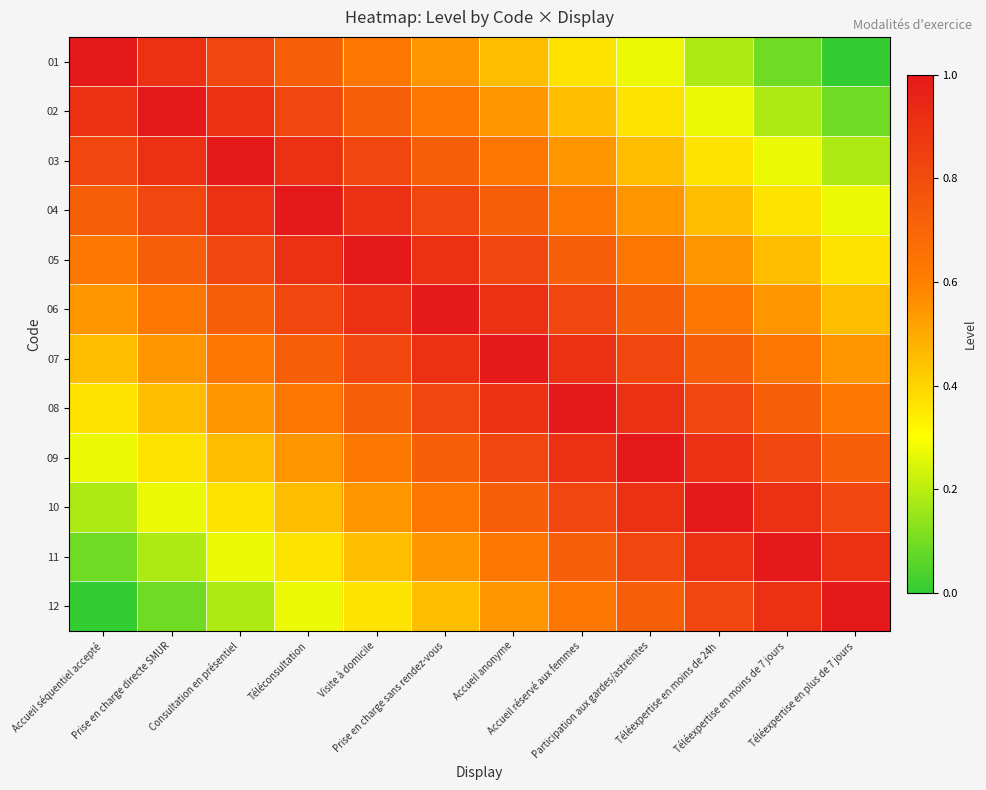

Reading left to right, extract all data points from this chart.

01: Accueil séquentiel accepté=1.0	Prise en charge directe SMUR=0.9	Consultation en présentiel=0.8	Téléconsultation=0.7	Visite à domicile=0.6	Prise en charge sans rendez-vous=0.5	Accueil anonyme=0.5	Accueil réservé aux femmes=0.4	Participation aux gardes/astreintes=0.3	Téléexpertise en moins de 24h=0.2	Téléexpertise en moins de 7 jours=0.1	Téléexpertise en plus de 7 jours=0.0
02: Accueil séquentiel accepté=0.9	Prise en charge directe SMUR=1.0	Consultation en présentiel=0.9	Téléconsultation=0.8	Visite à domicile=0.7	Prise en charge sans rendez-vous=0.6	Accueil anonyme=0.5	Accueil réservé aux femmes=0.5	Participation aux gardes/astreintes=0.4	Téléexpertise en moins de 24h=0.3	Téléexpertise en moins de 7 jours=0.2	Téléexpertise en plus de 7 jours=0.1
03: Accueil séquentiel accepté=0.8	Prise en charge directe SMUR=0.9	Consultation en présentiel=1.0	Téléconsultation=0.9	Visite à domicile=0.8	Prise en charge sans rendez-vous=0.7	Accueil anonyme=0.6	Accueil réservé aux femmes=0.5	Participation aux gardes/astreintes=0.5	Téléexpertise en moins de 24h=0.4	Téléexpertise en moins de 7 jours=0.3	Téléexpertise en plus de 7 jours=0.2
04: Accueil séquentiel accepté=0.7	Prise en charge directe SMUR=0.8	Consultation en présentiel=0.9	Téléconsultation=1.0	Visite à domicile=0.9	Prise en charge sans rendez-vous=0.8	Accueil anonyme=0.7	Accueil réservé aux femmes=0.6	Participation aux gardes/astreintes=0.5	Téléexpertise en moins de 24h=0.5	Téléexpertise en moins de 7 jours=0.4	Téléexpertise en plus de 7 jours=0.3
05: Accueil séquentiel accepté=0.6	Prise en charge directe SMUR=0.7	Consultation en présentiel=0.8	Téléconsultation=0.9	Visite à domicile=1.0	Prise en charge sans rendez-vous=0.9	Accueil anonyme=0.8	Accueil réservé aux femmes=0.7	Participation aux gardes/astreintes=0.6	Téléexpertise en moins de 24h=0.5	Téléexpertise en moins de 7 jours=0.5	Téléexpertise en plus de 7 jours=0.4
06: Accueil séquentiel accepté=0.5	Prise en charge directe SMUR=0.6	Consultation en présentiel=0.7	Téléconsultation=0.8	Visite à domicile=0.9	Prise en charge sans rendez-vous=1.0	Accueil anonyme=0.9	Accueil réservé aux femmes=0.8	Participation aux gardes/astreintes=0.7	Téléexpertise en moins de 24h=0.6	Téléexpertise en moins de 7 jours=0.5	Téléexpertise en plus de 7 jours=0.5
07: Accueil séquentiel accepté=0.5	Prise en charge directe SMUR=0.5	Consultation en présentiel=0.6	Téléconsultation=0.7	Visite à domicile=0.8	Prise en charge sans rendez-vous=0.9	Accueil anonyme=1.0	Accueil réservé aux femmes=0.9	Participation aux gardes/astreintes=0.8	Téléexpertise en moins de 24h=0.7	Téléexpertise en moins de 7 jours=0.6	Téléexpertise en plus de 7 jours=0.5
08: Accueil séquentiel accepté=0.4	Prise en charge directe SMUR=0.5	Consultation en présentiel=0.5	Téléconsultation=0.6	Visite à domicile=0.7	Prise en charge sans rendez-vous=0.8	Accueil anonyme=0.9	Accueil réservé aux femmes=1.0	Participation aux gardes/astreintes=0.9	Téléexpertise en moins de 24h=0.8	Téléexpertise en moins de 7 jours=0.7	Téléexpertise en plus de 7 jours=0.6
09: Accueil séquentiel accepté=0.3	Prise en charge directe SMUR=0.4	Consultation en présentiel=0.5	Téléconsultation=0.5	Visite à domicile=0.6	Prise en charge sans rendez-vous=0.7	Accueil anonyme=0.8	Accueil réservé aux femmes=0.9	Participation aux gardes/astreintes=1.0	Téléexpertise en moins de 24h=0.9	Téléexpertise en moins de 7 jours=0.8	Téléexpertise en plus de 7 jours=0.7
10: Accueil séquentiel accepté=0.2	Prise en charge directe SMUR=0.3	Consultation en présentiel=0.4	Téléconsultation=0.5	Visite à domicile=0.5	Prise en charge sans rendez-vous=0.6	Accueil anonyme=0.7	Accueil réservé aux femmes=0.8	Participation aux gardes/astreintes=0.9	Téléexpertise en moins de 24h=1.0	Téléexpertise en moins de 7 jours=0.9	Téléexpertise en plus de 7 jours=0.8
11: Accueil séquentiel accepté=0.1	Prise en charge directe SMUR=0.2	Consultation en présentiel=0.3	Téléconsultation=0.4	Visite à domicile=0.5	Prise en charge sans rendez-vous=0.5	Accueil anonyme=0.6	Accueil réservé aux femmes=0.7	Participation aux gardes/astreintes=0.8	Téléexpertise en moins de 24h=0.9	Téléexpertise en moins de 7 jours=1.0	Téléexpertise en plus de 7 jours=0.9
12: Accueil séquentiel accepté=0.0	Prise en charge directe SMUR=0.1	Consultation en présentiel=0.2	Téléconsultation=0.3	Visite à domicile=0.4	Prise en charge sans rendez-vous=0.5	Accueil anonyme=0.5	Accueil réservé aux femmes=0.6	Participation aux gardes/astreintes=0.7	Téléexpertise en moins de 24h=0.8	Téléexpertise en moins de 7 jours=0.9	Téléexpertise en plus de 7 jours=1.0